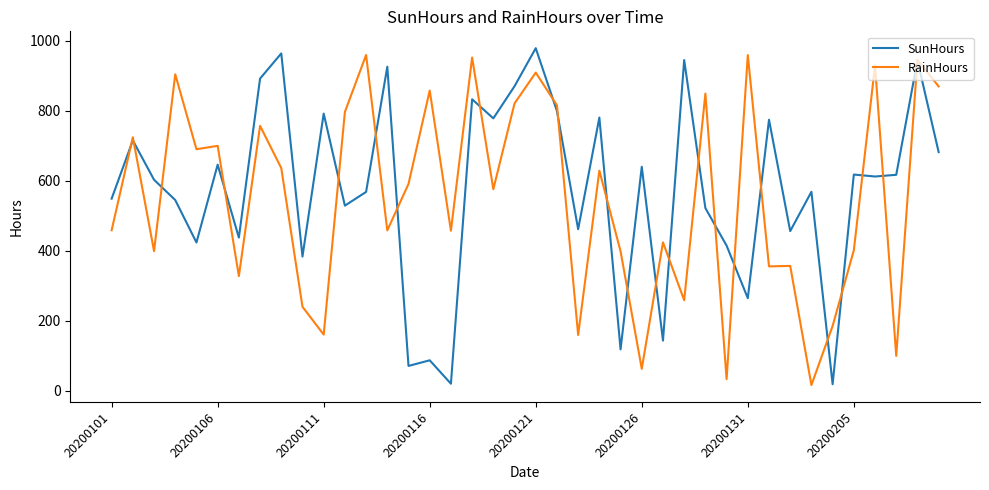

What is the maximum value for SunHours?

978.6